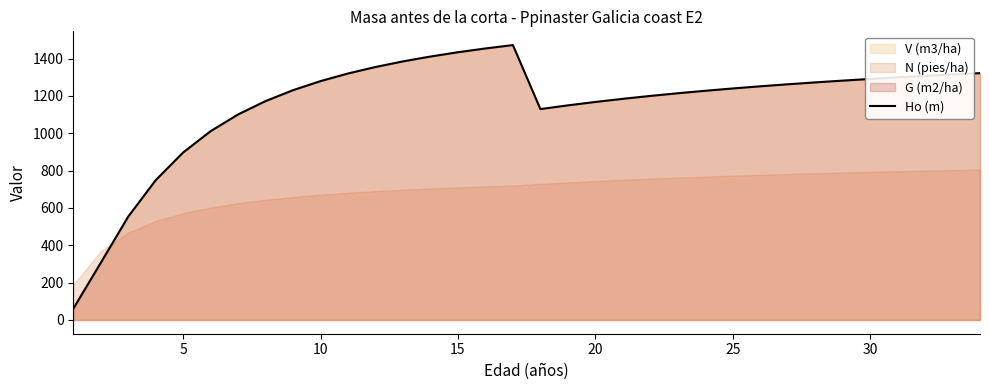

True or false: the data has more than 2 interior local peaks.

False